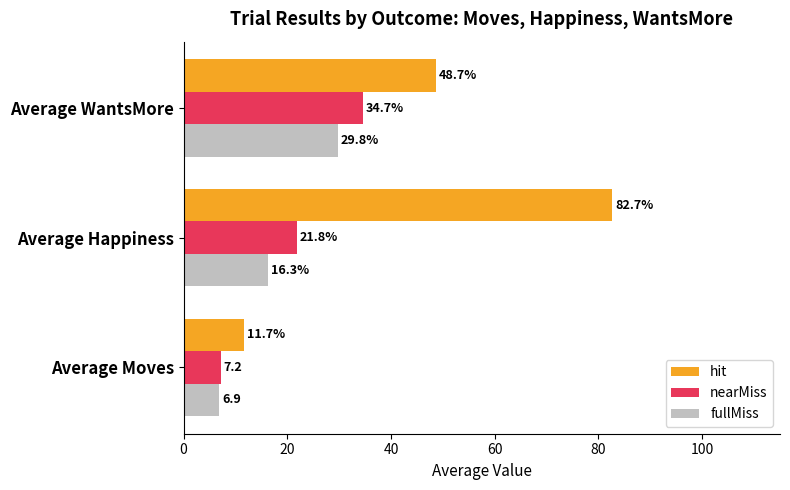

The nearMiss series shows 3.5 at Average Moves. True or false?

False